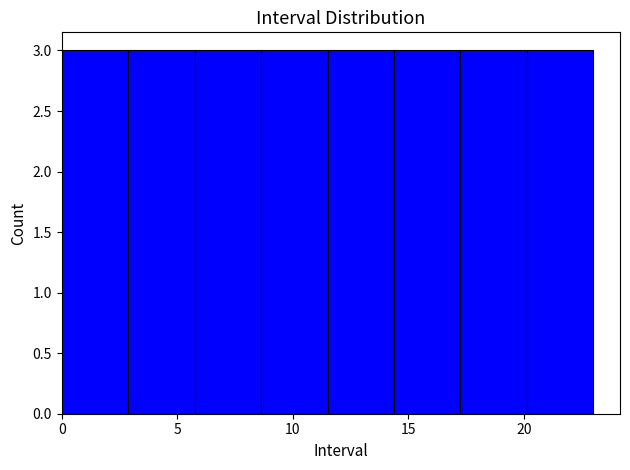

Reading left to right, list every bar in this chart as the range it spans on the x-axis followed by its height. Neither the bar edges nor the heights are printed on the chart, so give them approximately, as read against the axes.

0.0 to 3.0: 3
3.0 to 6.0: 3
6.0 to 8.5: 3
8.5 to 11.5: 3
11.5 to 14.5: 3
14.5 to 17.5: 3
17.5 to 20.0: 3
20.0 to 23.0: 3